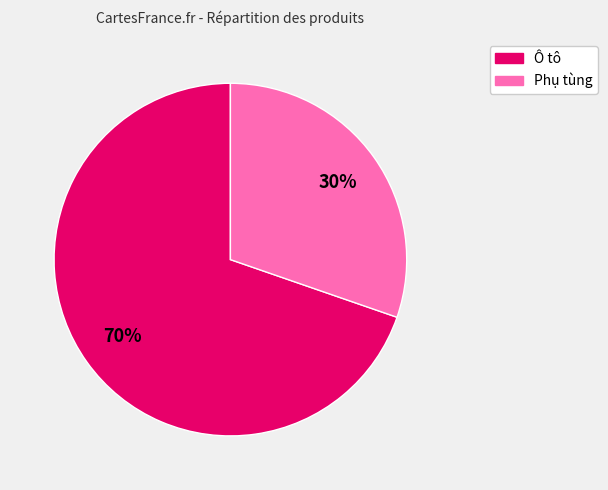

What percentage is the Phụ tùng slice, to the nearest percent?

30%